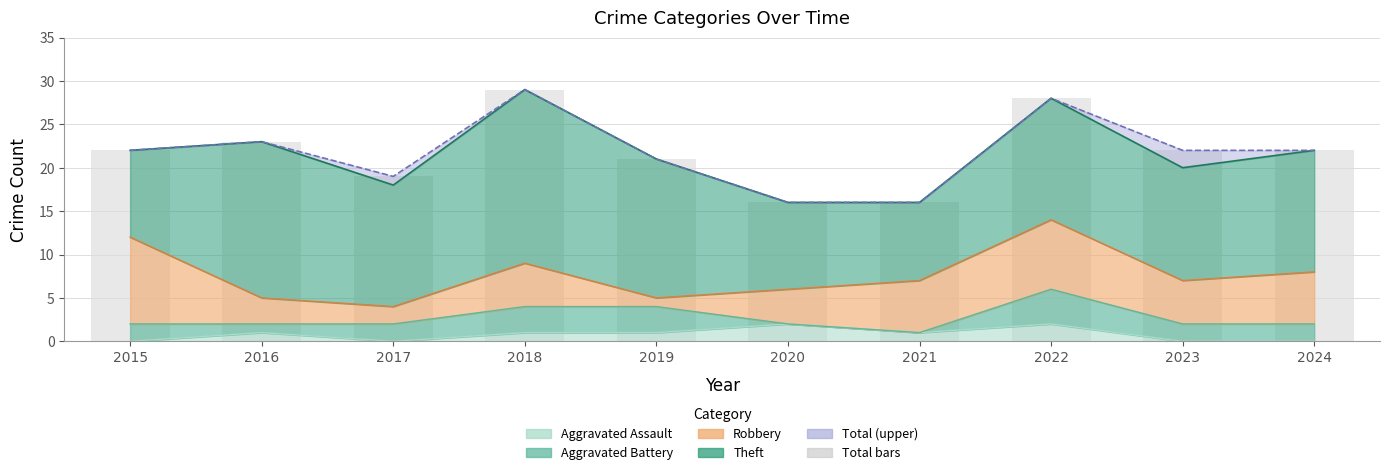

What is the difference between the second highest and minimum values?

12